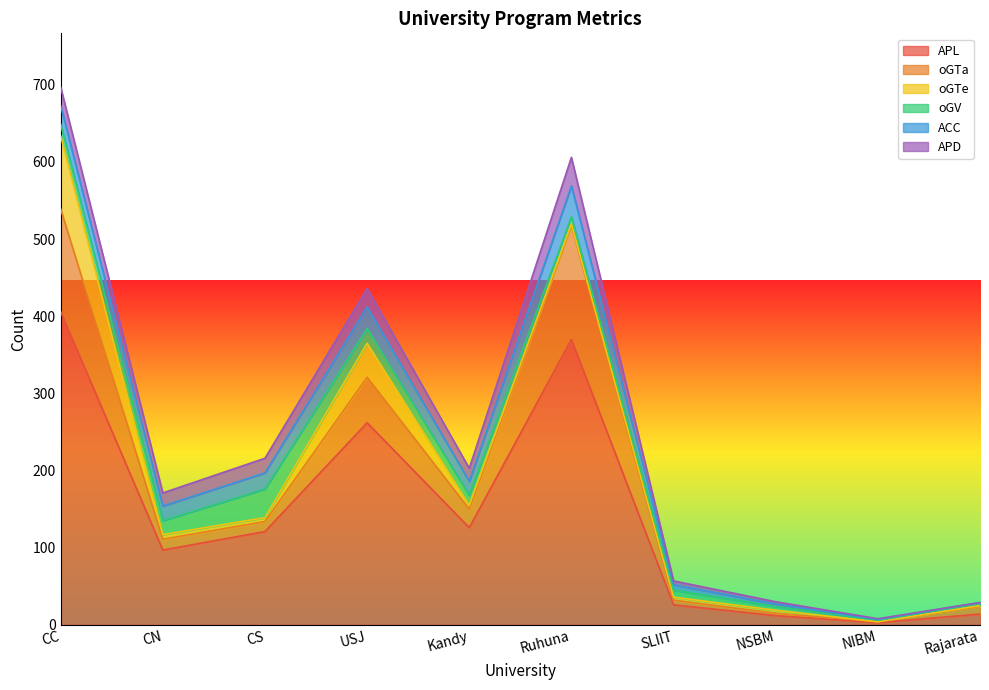

How many data points in APD are less than 17?

4